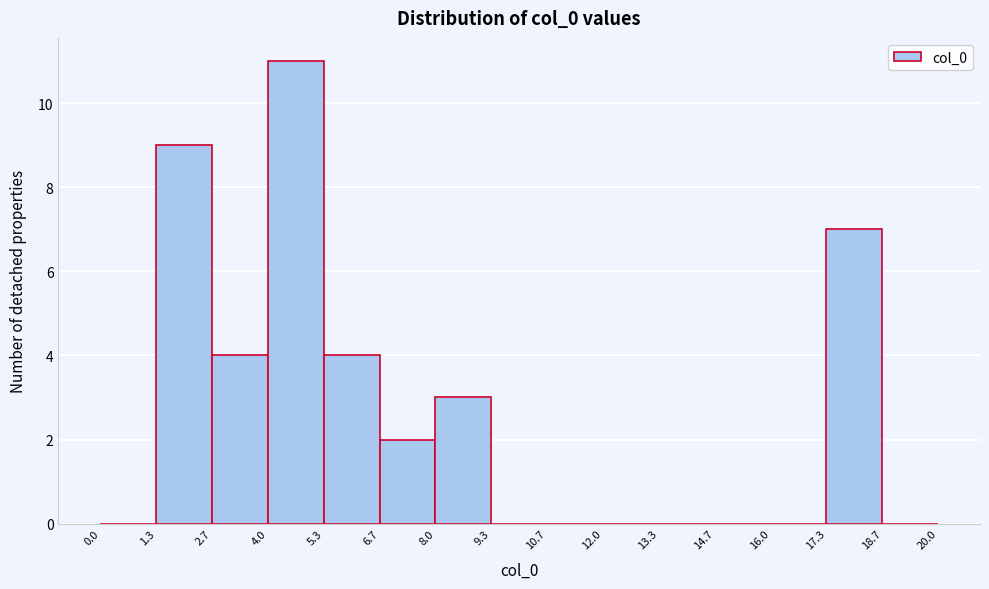

What is the height of the bar covering 8.0 to 9.3 on the x-axis? The values are not printed on the chart, so give them approximately, as read against the axis.

3